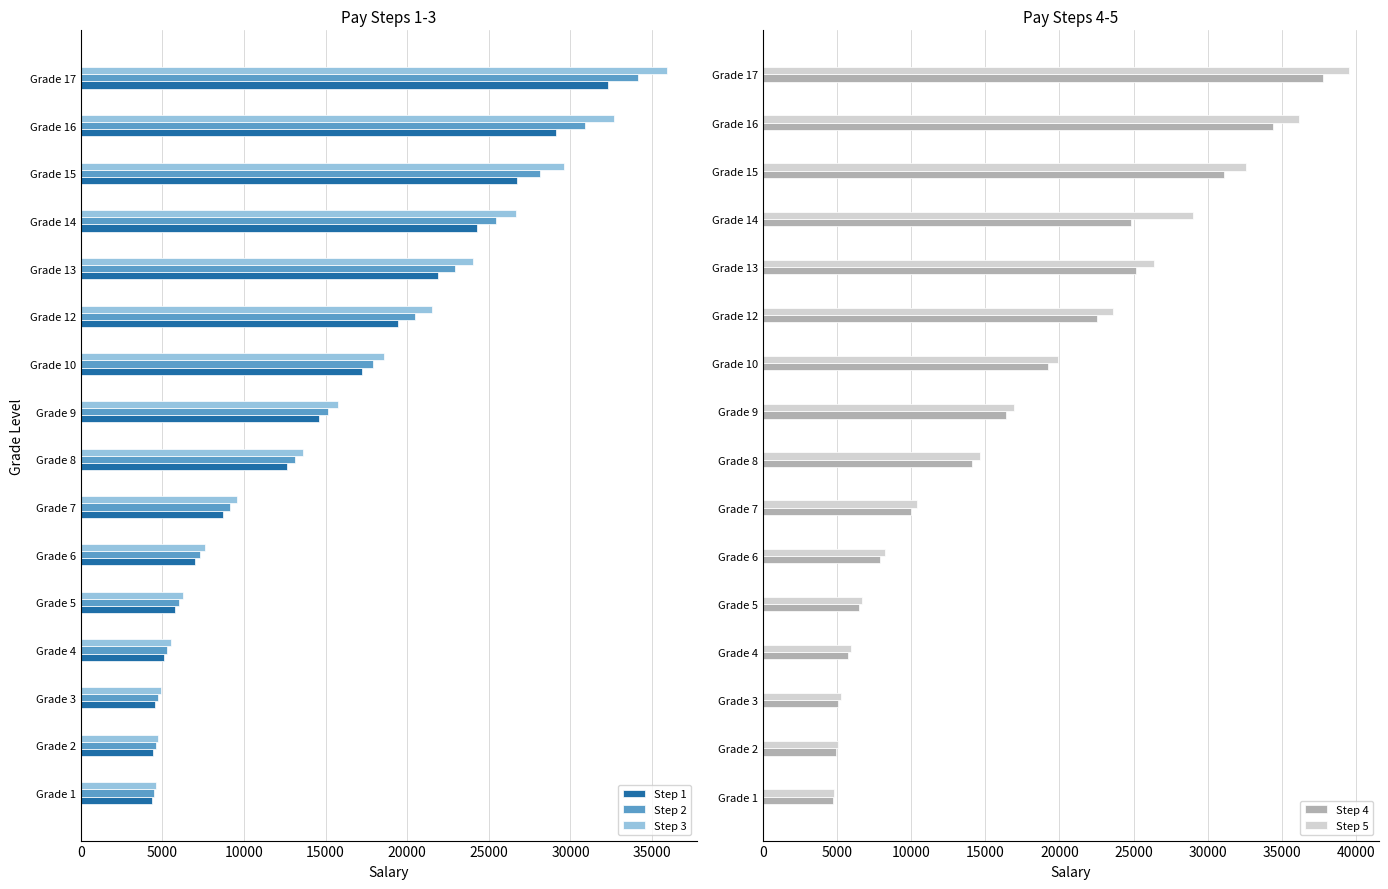

What is the highest value of the Step 2 series?

34128